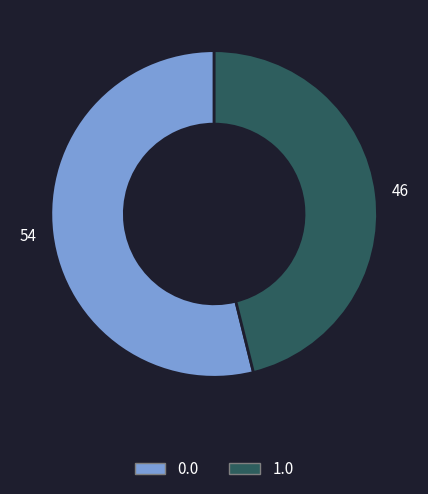

Does any single category account for the majority?

Yes